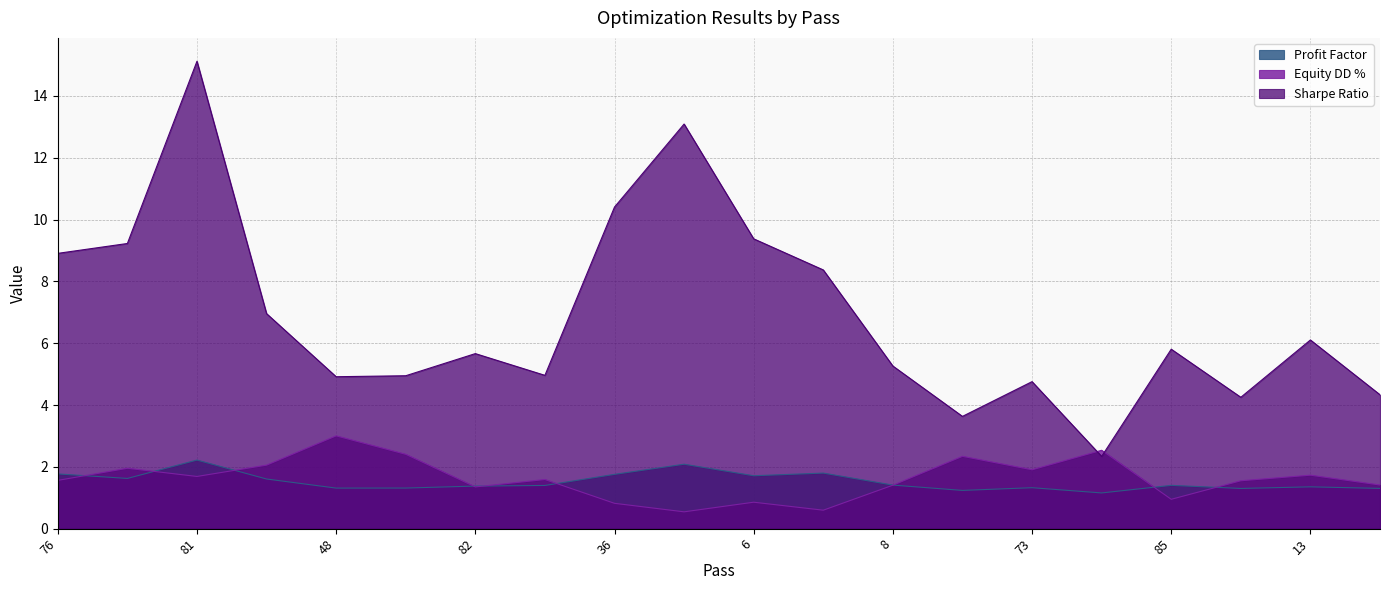

At which label is Sharpe Ratio closest to 8?

22